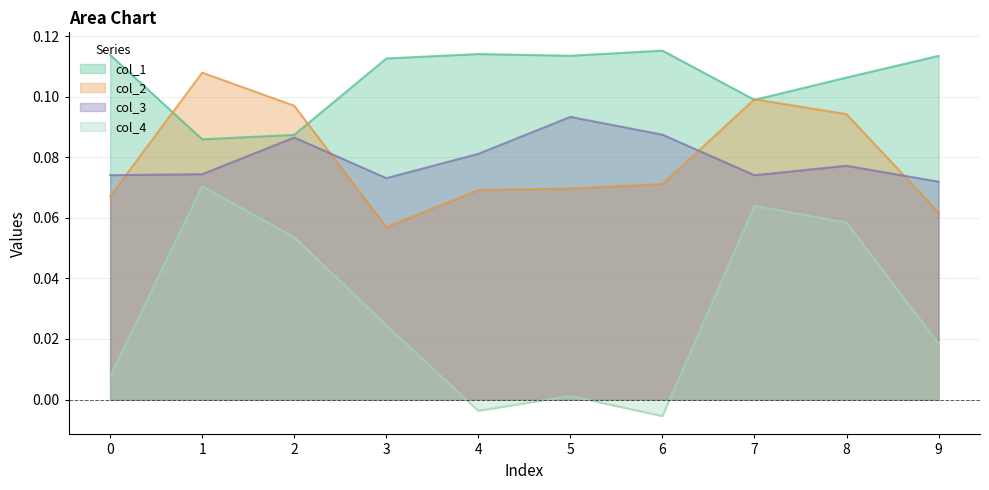

How many lines are shown in the chart?

4